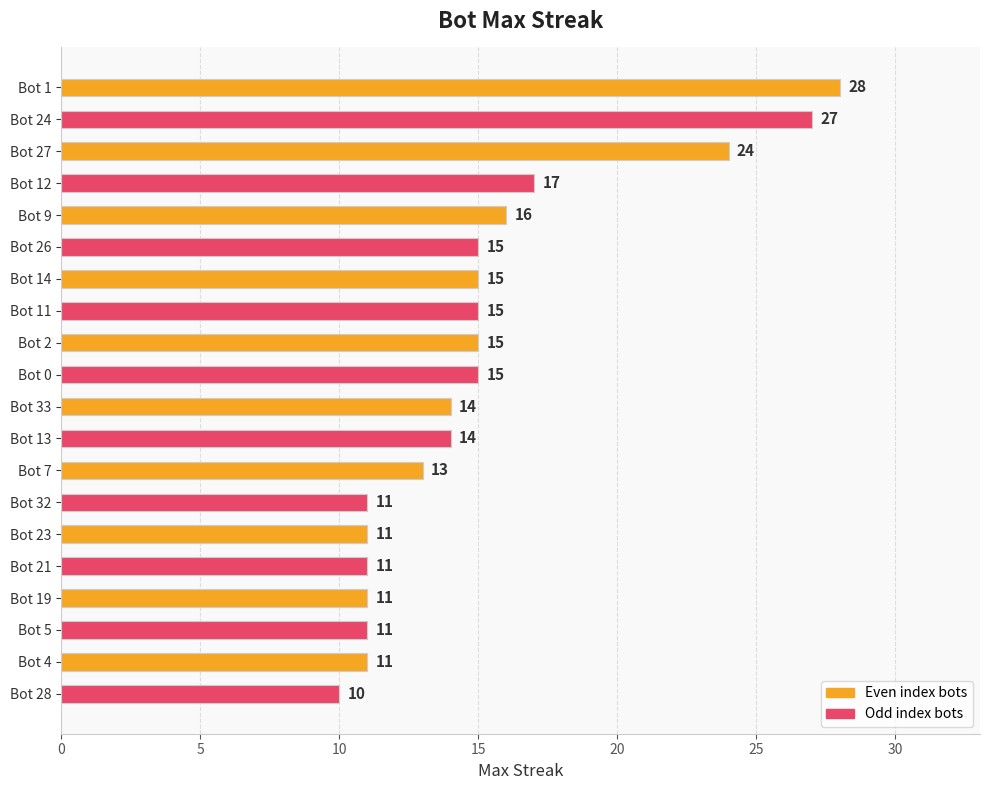

What is the average value?

15